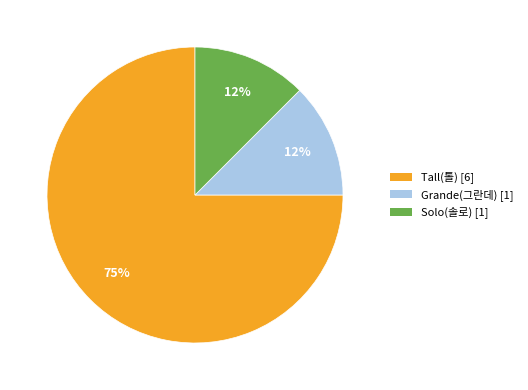

Which category has the biggest portion of the pie?

Tall(톨)